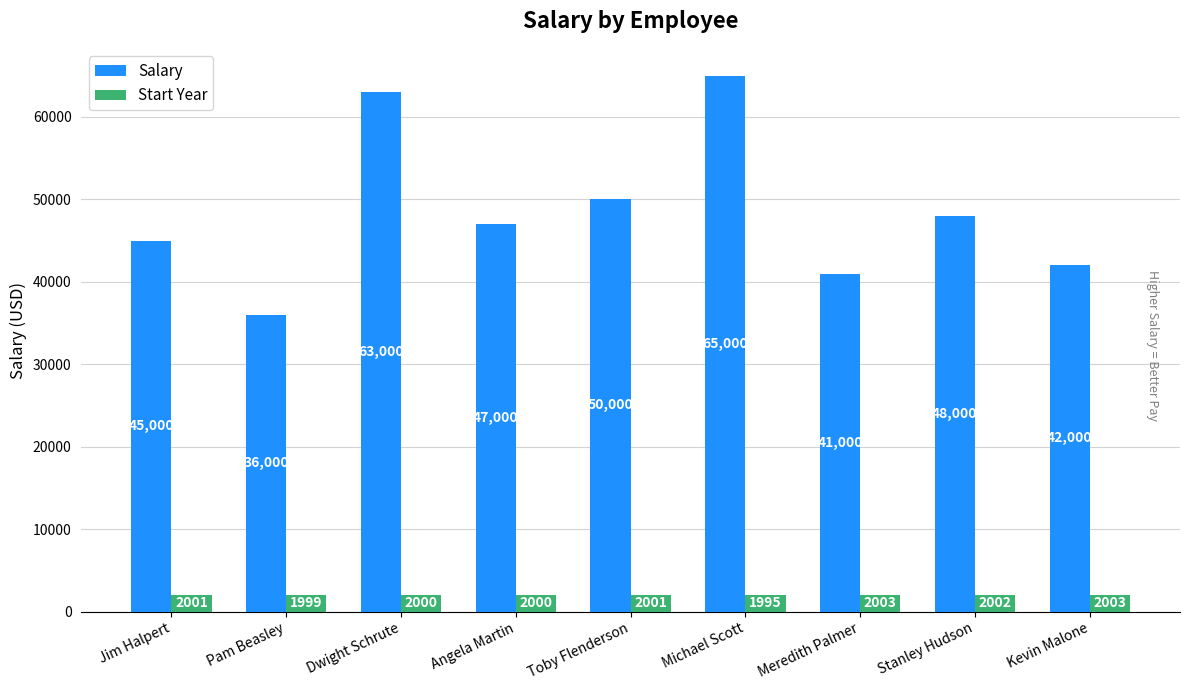

Is the value of Salary at Meredith Palmer greater than the value of Start Year at Toby Flenderson?

Yes